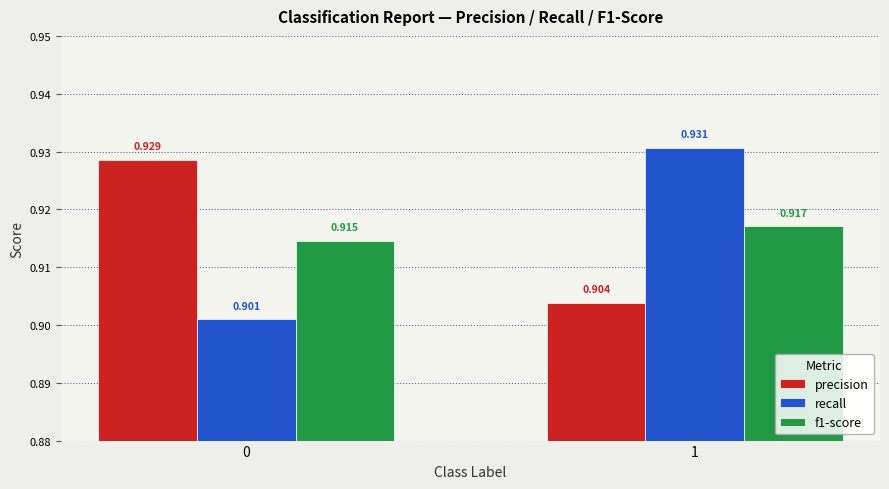

Which series has the largest total across all categories?

precision